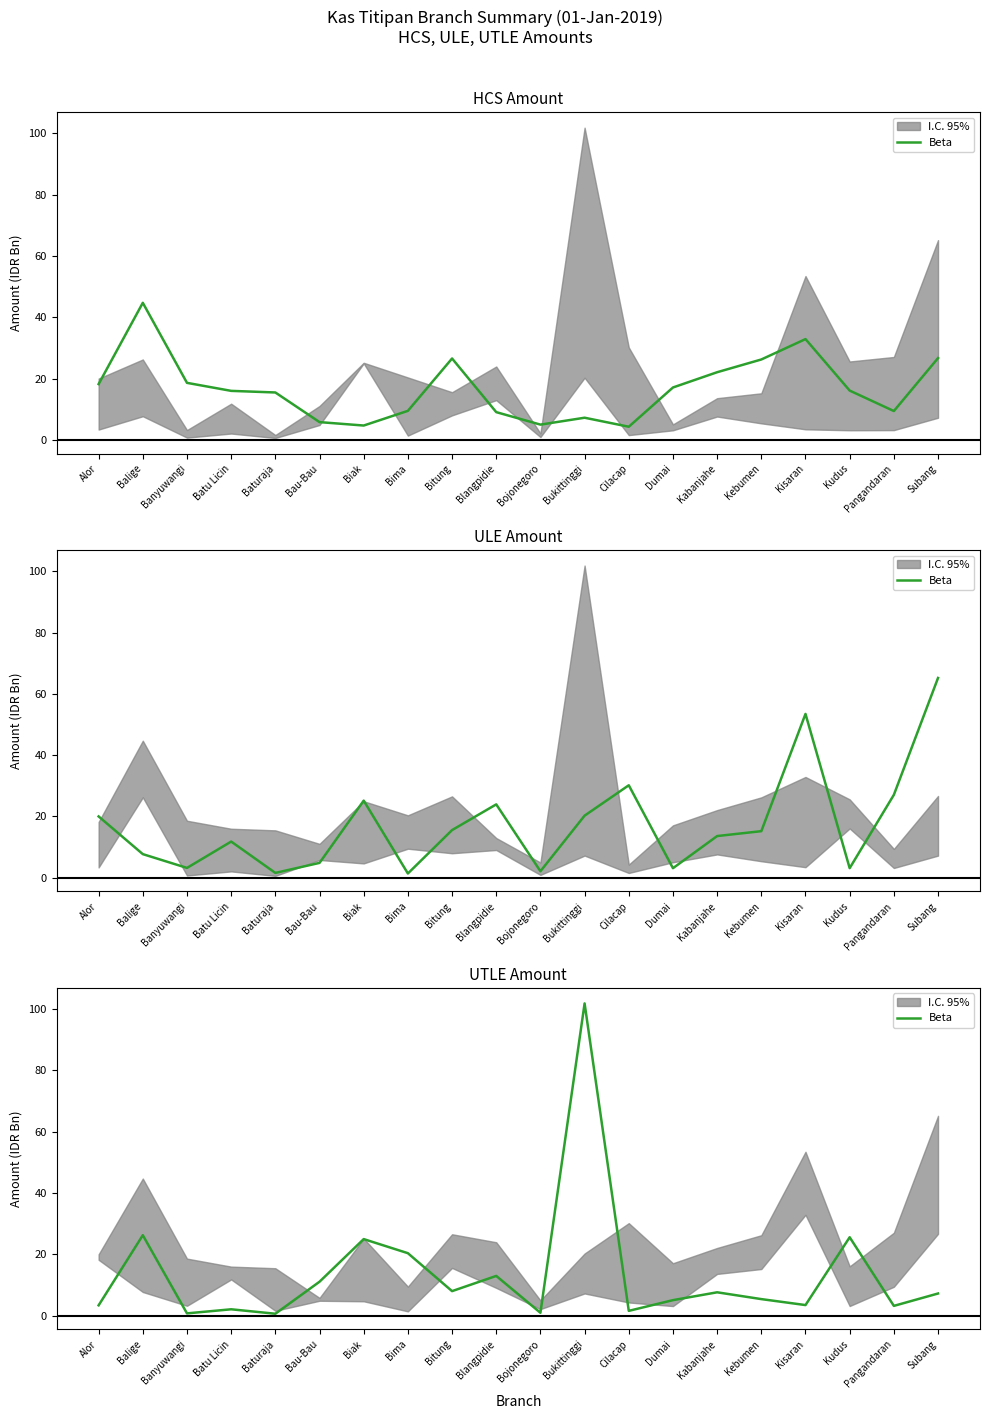

List the labels in order of value, smallest first.

Baturaja, Banyuwangi, Bojonegoro, Cilacap, Batu Licin, Pangandaran, Alor, Kisaran, Dumai, Kebumen, Subang, Kabanjahe, Bitung, Bau-Bau, Blangpidie, Bima, Biak, Kudus, Balige, Bukittinggi